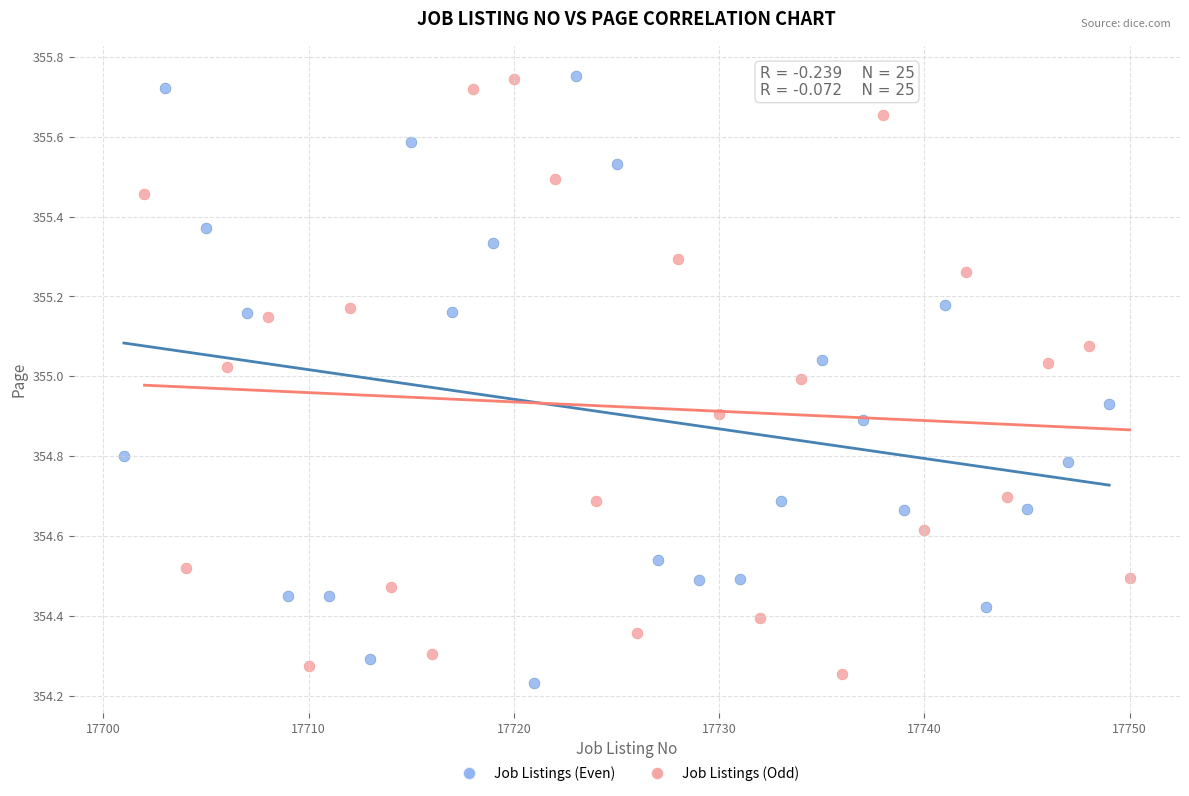

Which series has the largest Y range (max minus min)?

Job Listings (Even)